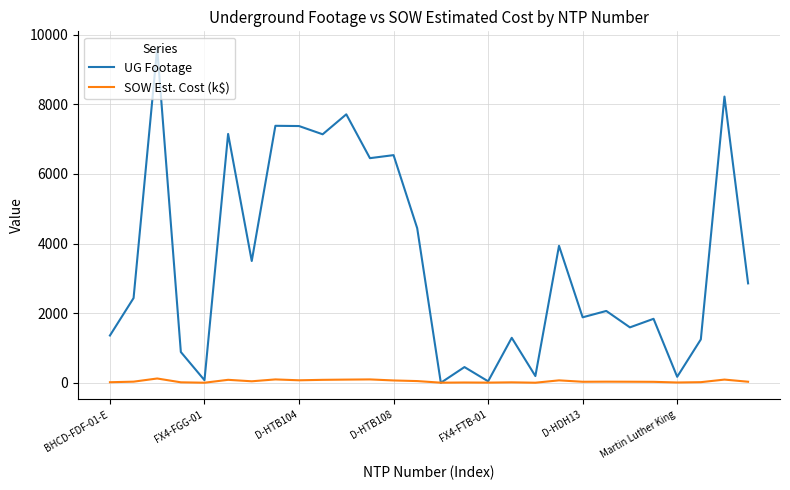

What is the maximum value for UG Footage?

9619.0